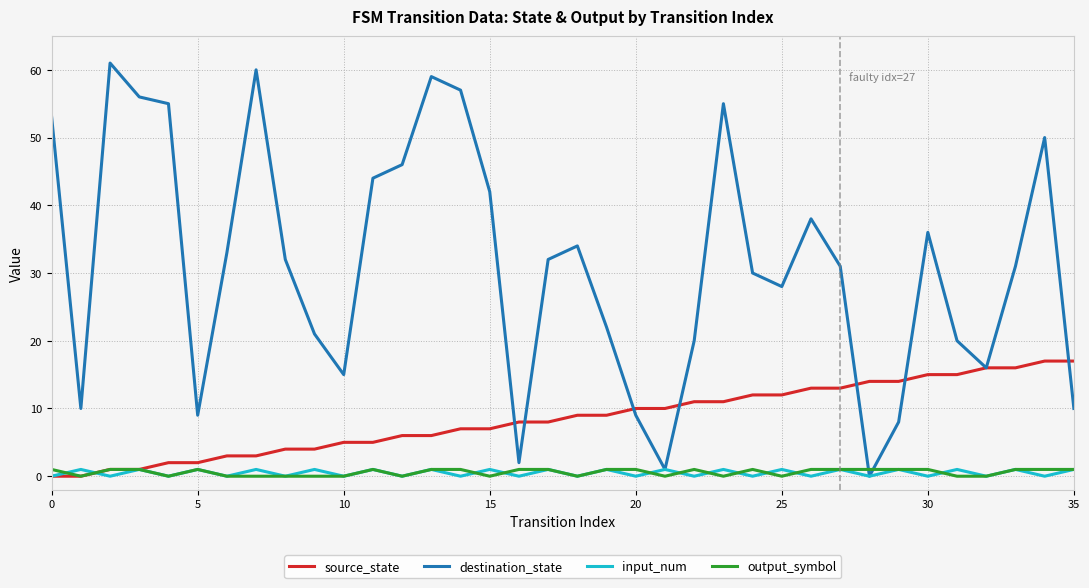

Which series has the largest total across all categories?

destination_state